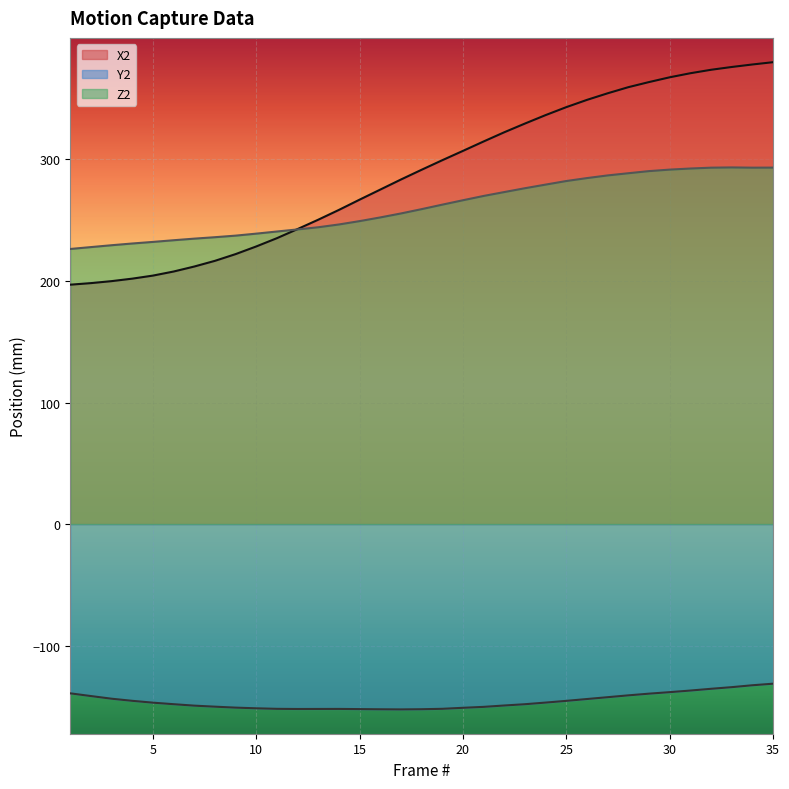

How many lines are shown in the chart?

3